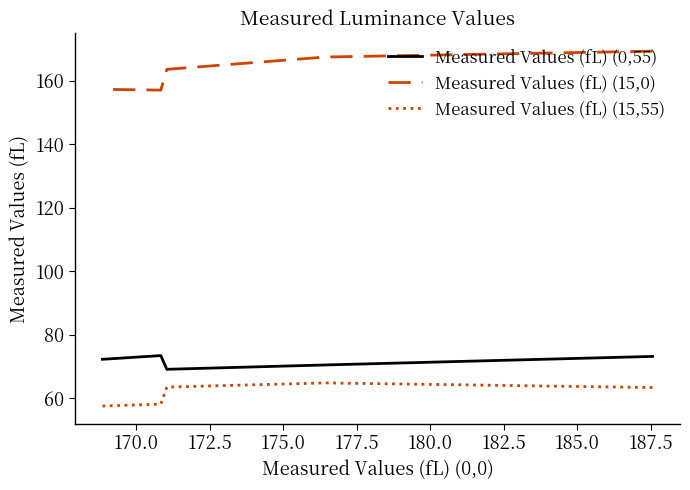

True or false: Measured Values (fL) (0,55) has a value of 28.7 at 170.0.

False